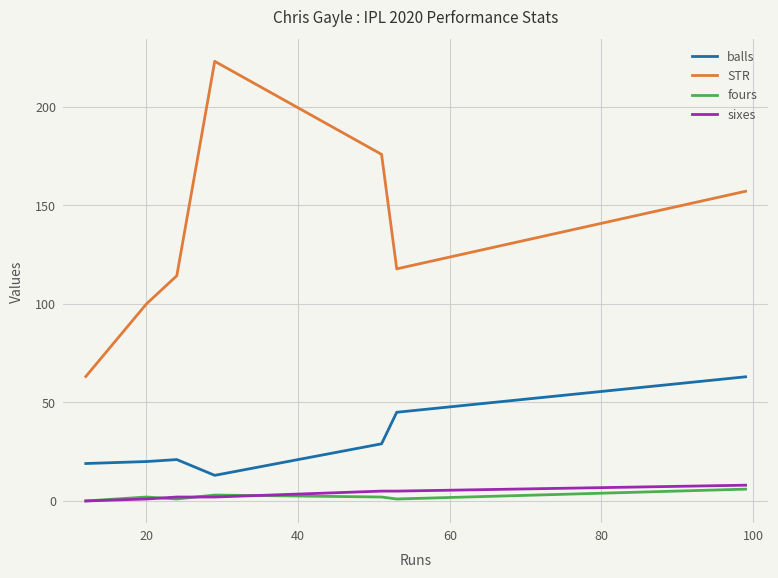

Does the chart display data point markers on the line(s)?

No